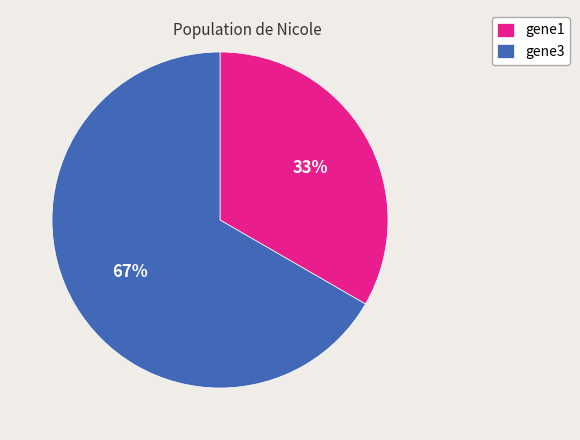

What percentage is the gene1 slice, to the nearest percent?

33%